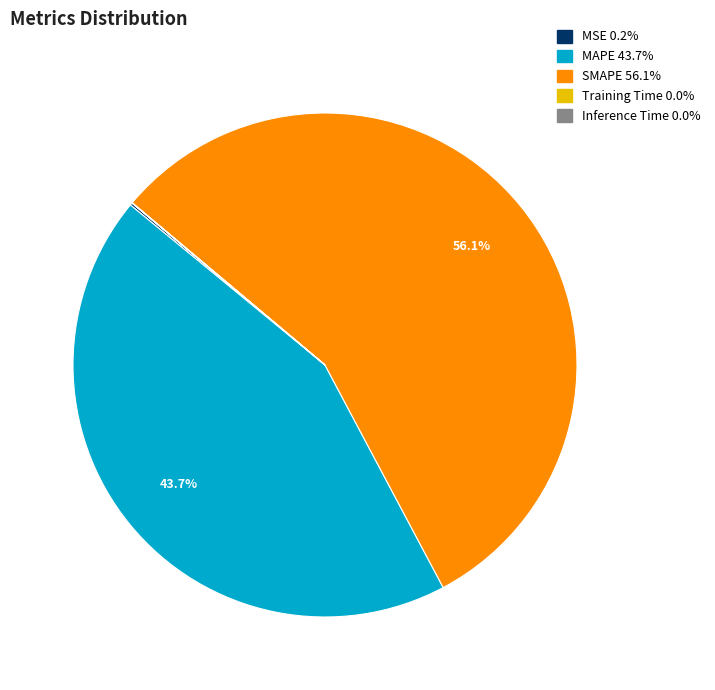

What portion of the pie excludes SMAPE?

43.9%